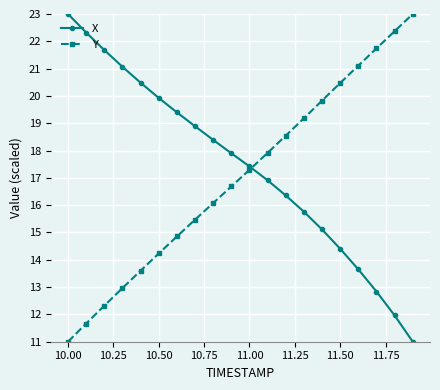

How many times do X and Y cross each other?

1